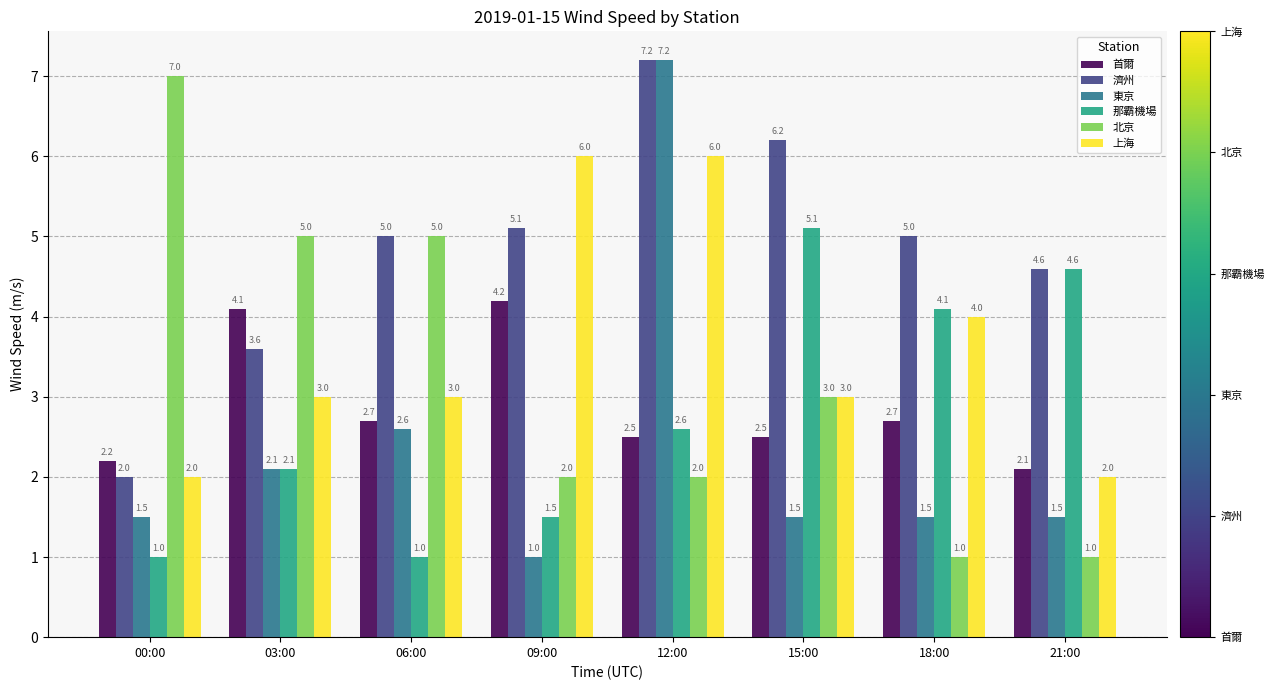

Between 09:00 and 21:00, which series saw the biggest shift?

上海